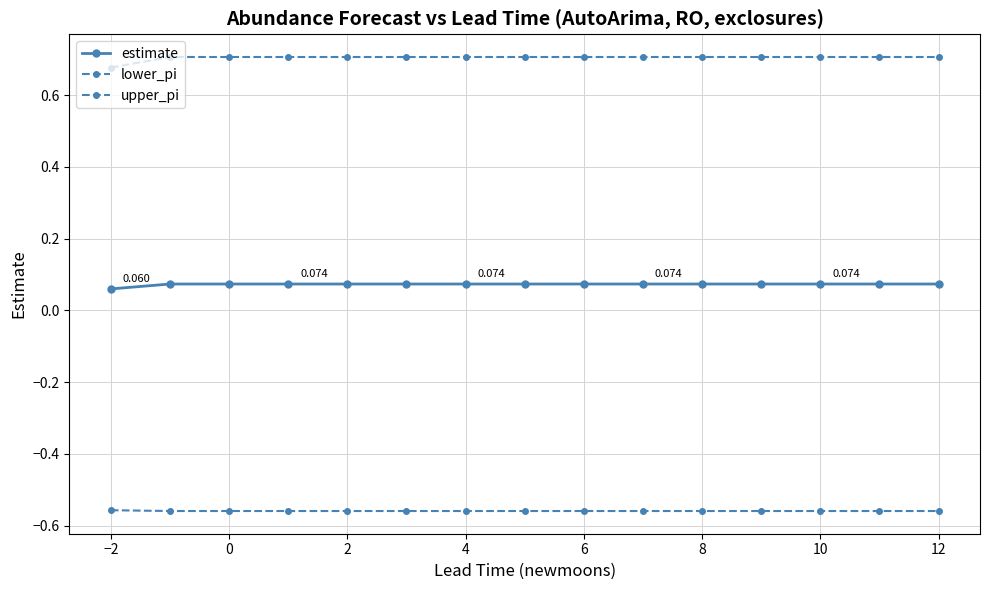

How many lines are shown in the chart?

3